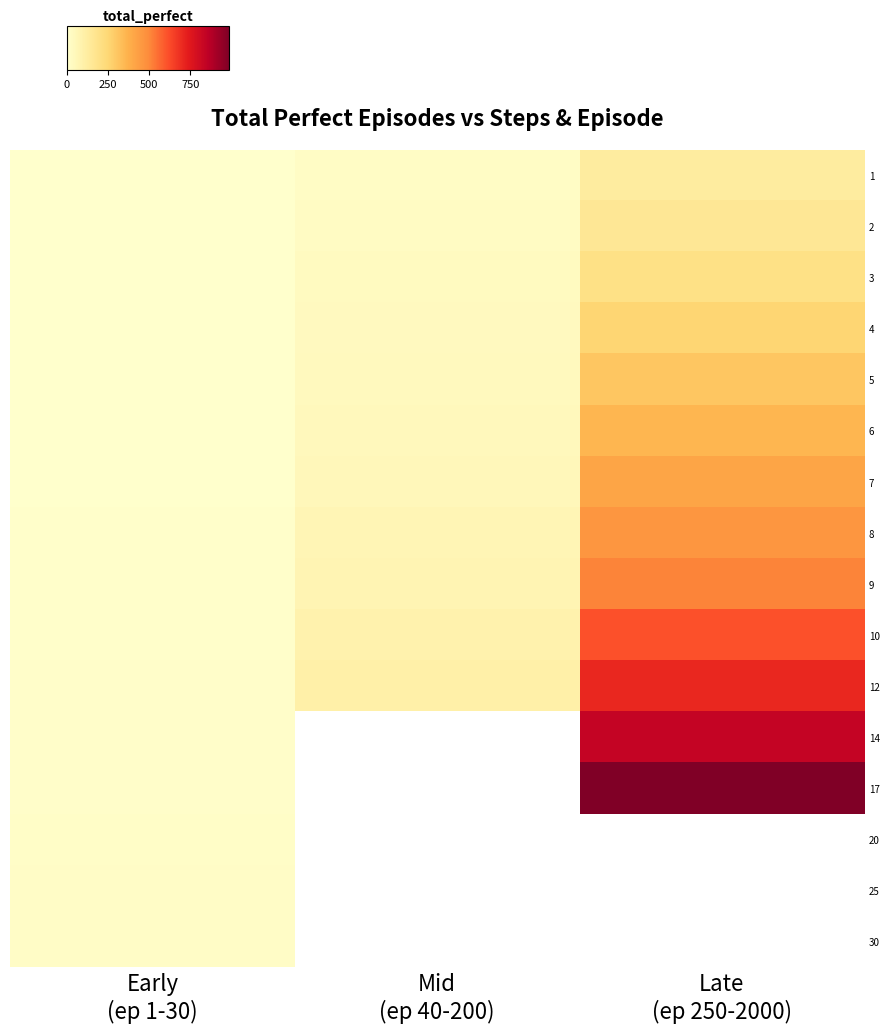

The value of 20 at Early (ep 1-30) is 8.2. True or false?

False